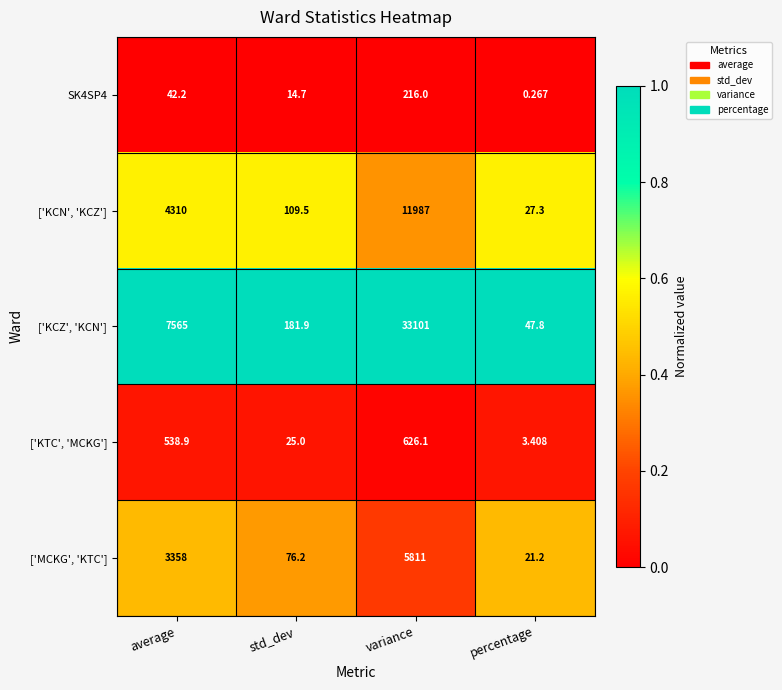

At which label is SK4SP4 closest to 108?

average